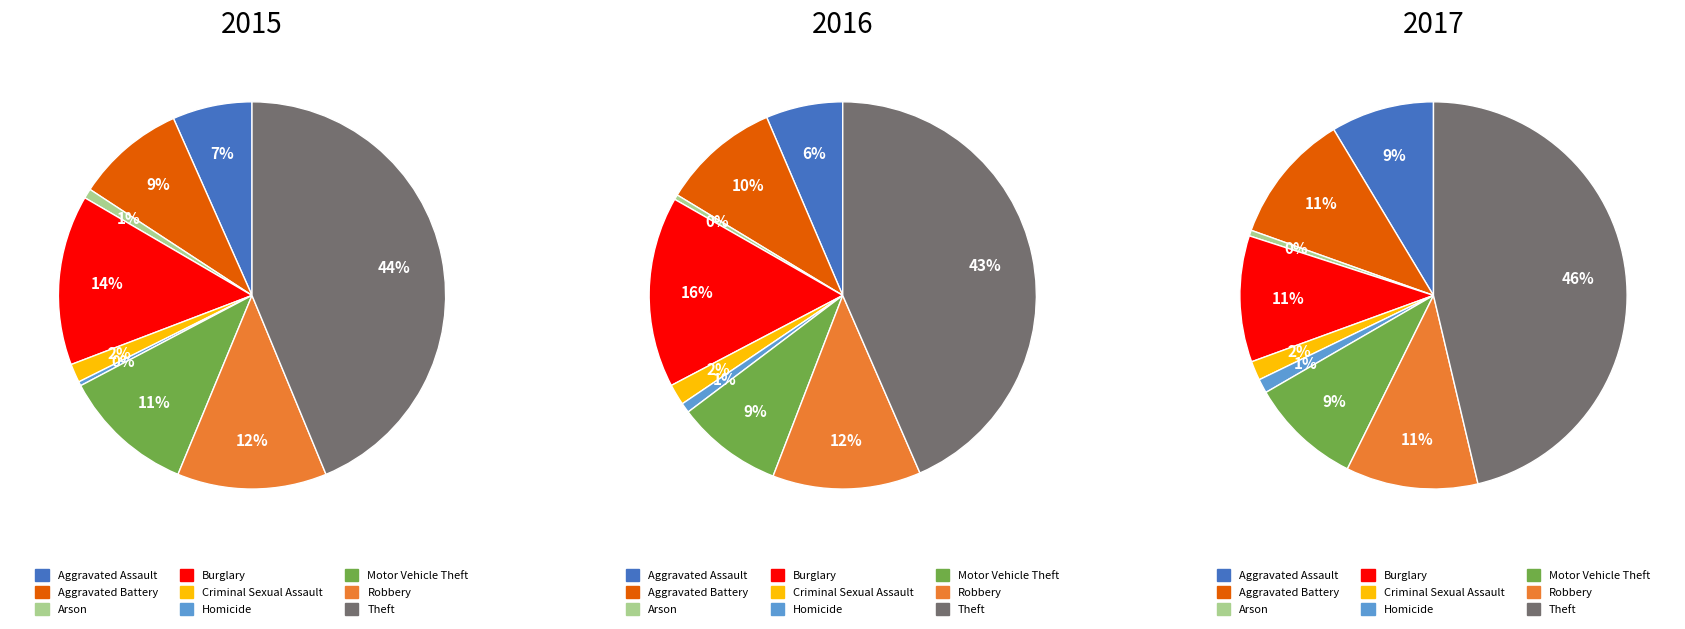

What percentage is NOT represented by Aggravated Battery?

90.9%